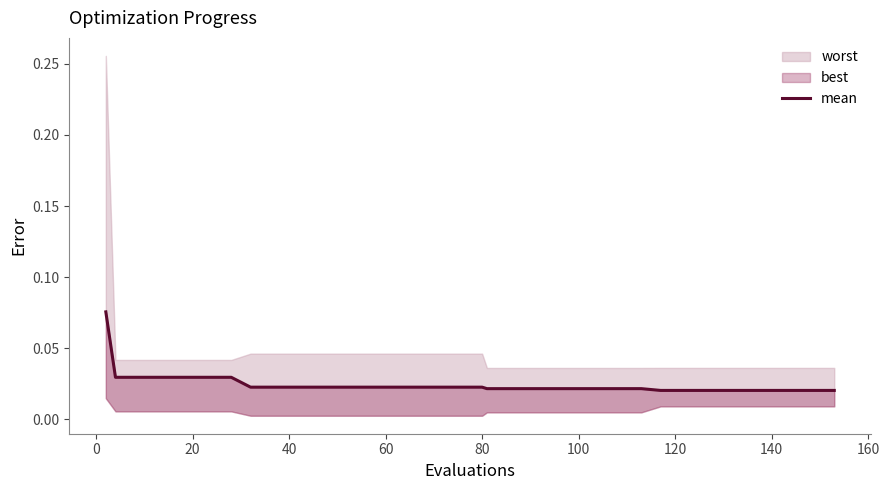

How many values are between 0 and 1?

40